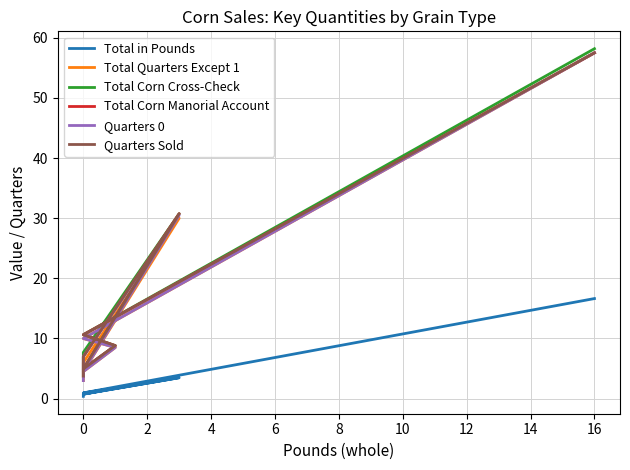

Rank the series at 0 from lowest to highest value.

Total in Pounds, Total Quarters Except 1, Quarters 0, Total Corn Cross-Check, Total Corn Manorial Account, Quarters Sold